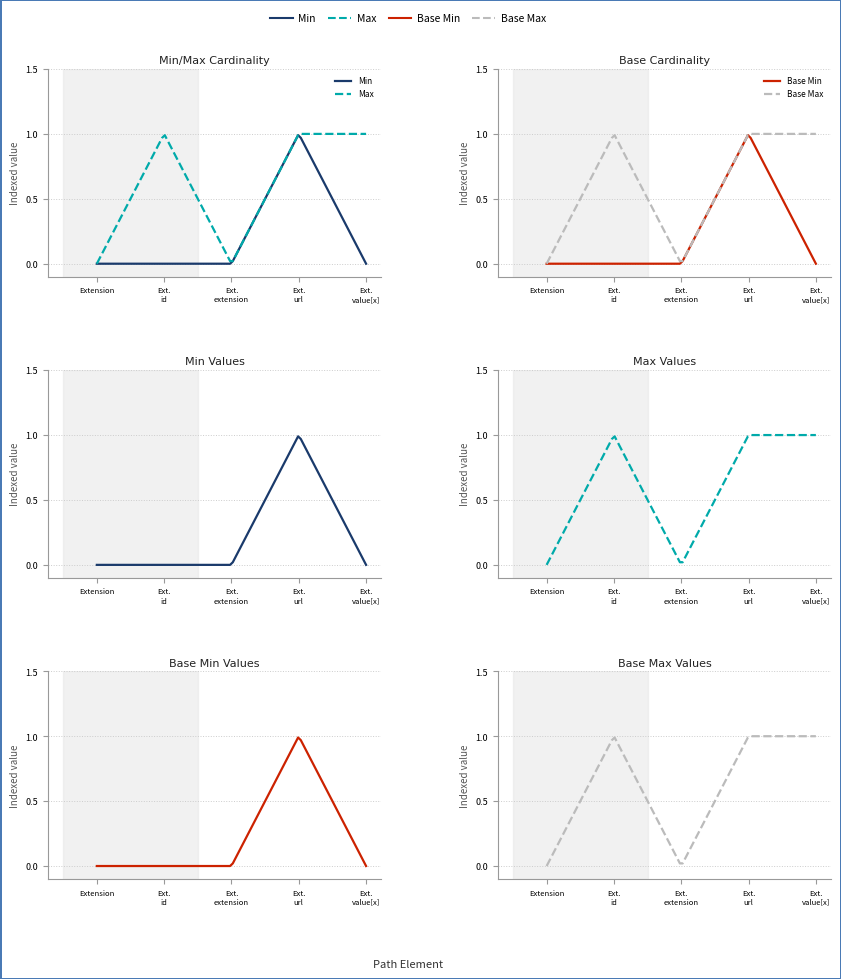

What is the sum of all Min values?

1